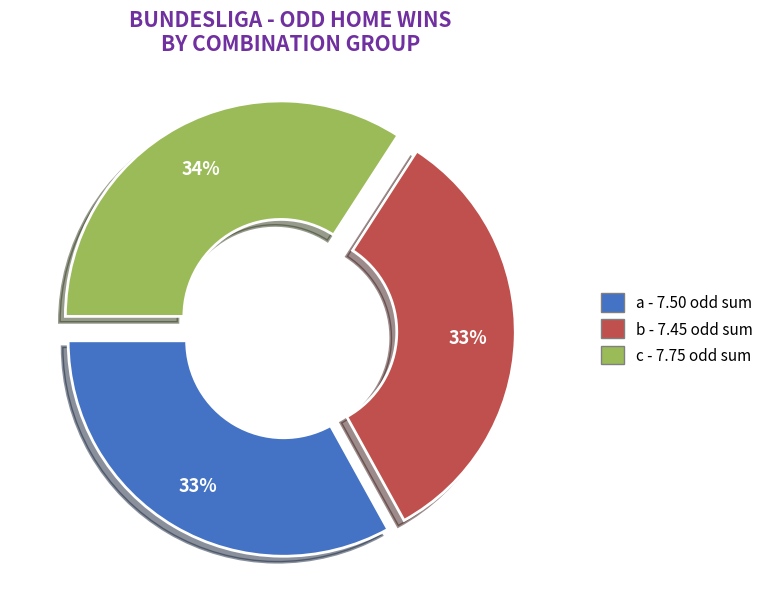

Does any single category account for the majority?

No